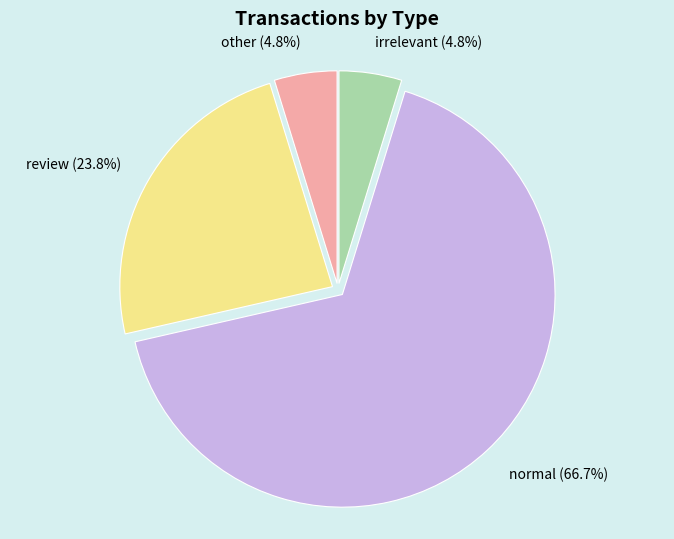

Combined, do normal and other account for over 50%?

Yes